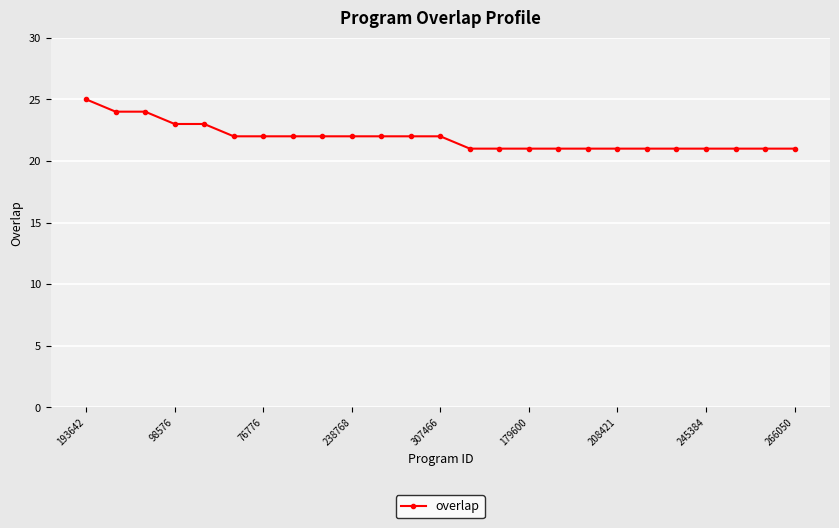

What is the value of the 9th point from the left?

22